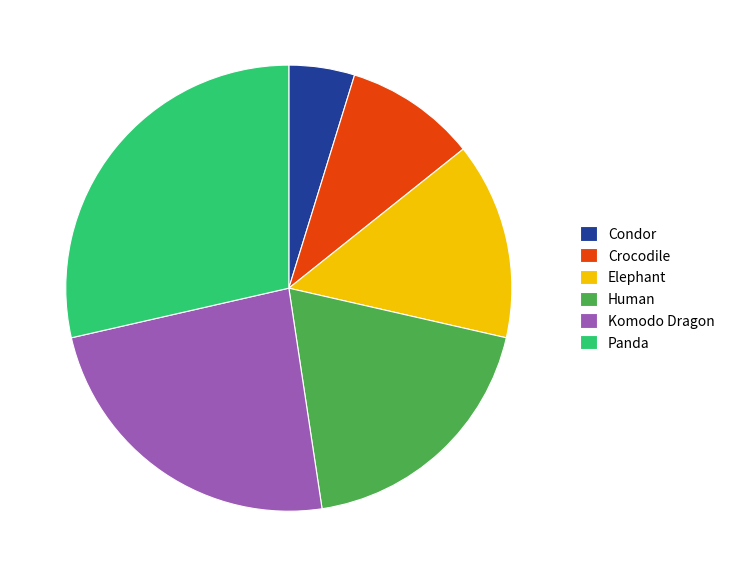

Is Komodo Dragon the majority of the pie?

No